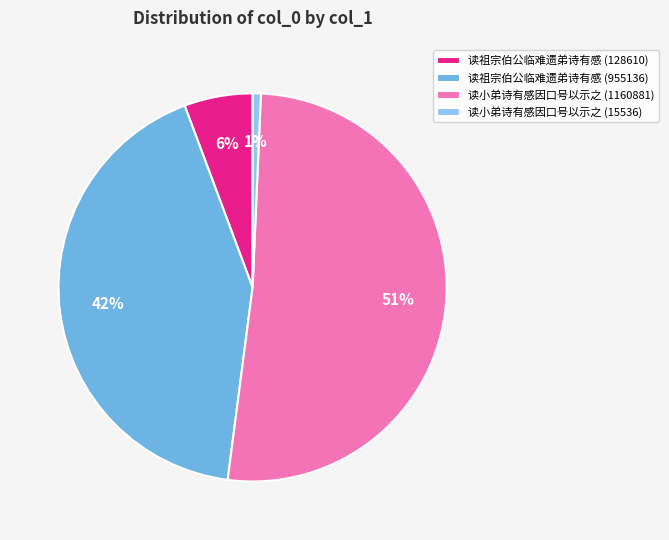

Is the sum of 读小弟诗有感因口号以示之 (15536) and 读祖宗伯公临难遗弟诗有感 (128610) greater than half?

No